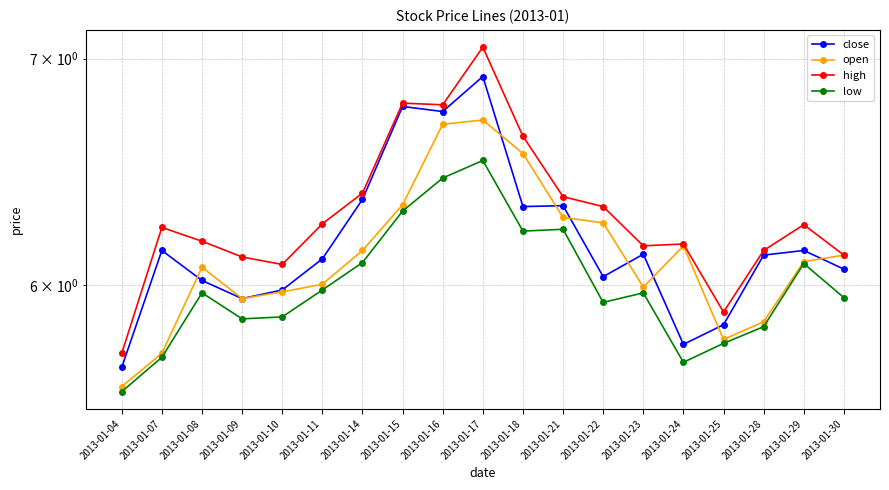

What is the difference between the second highest and second lowest values in the low series?

0.8